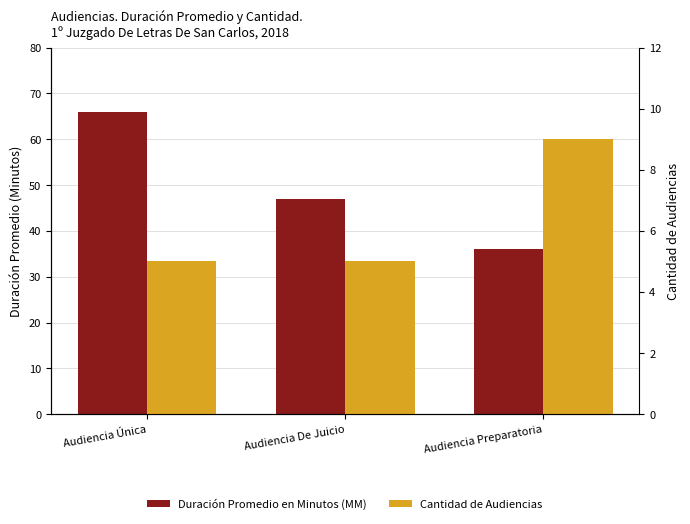

How many distinct data groups are displayed?

2